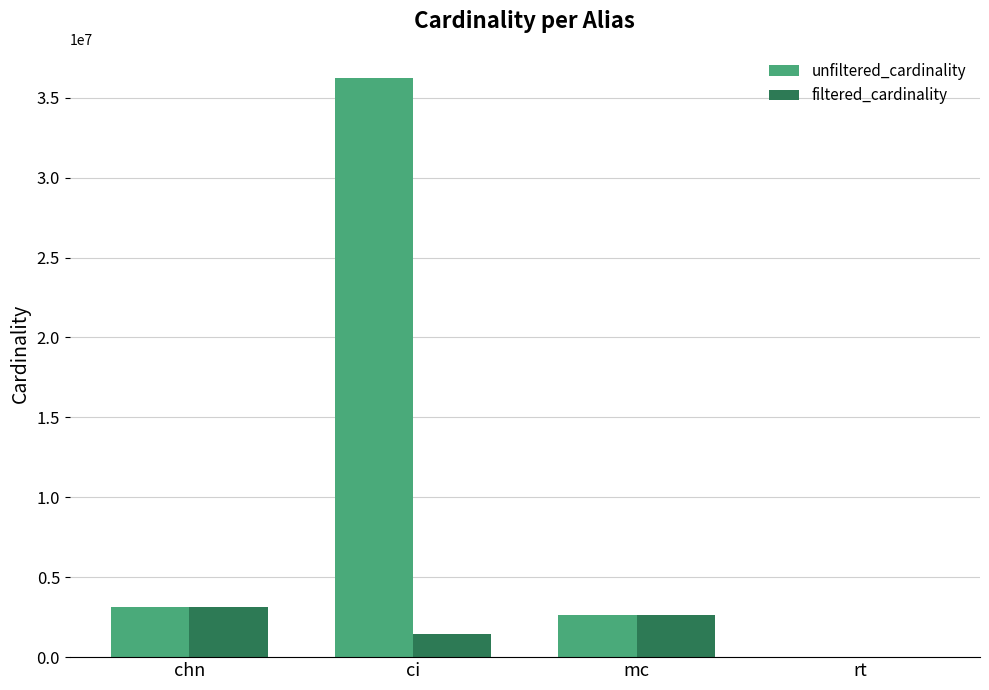

At which category is the sum across all series the highest?

ci